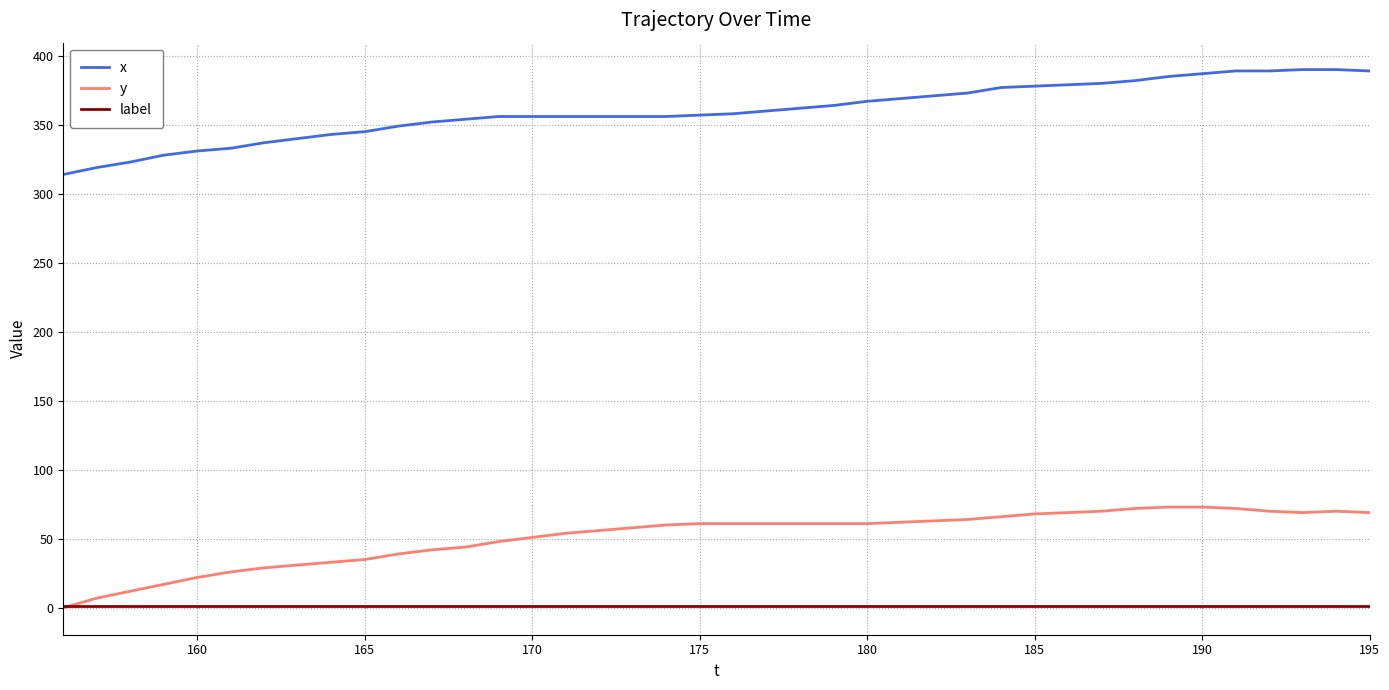

What is the highest value of the x series?

390